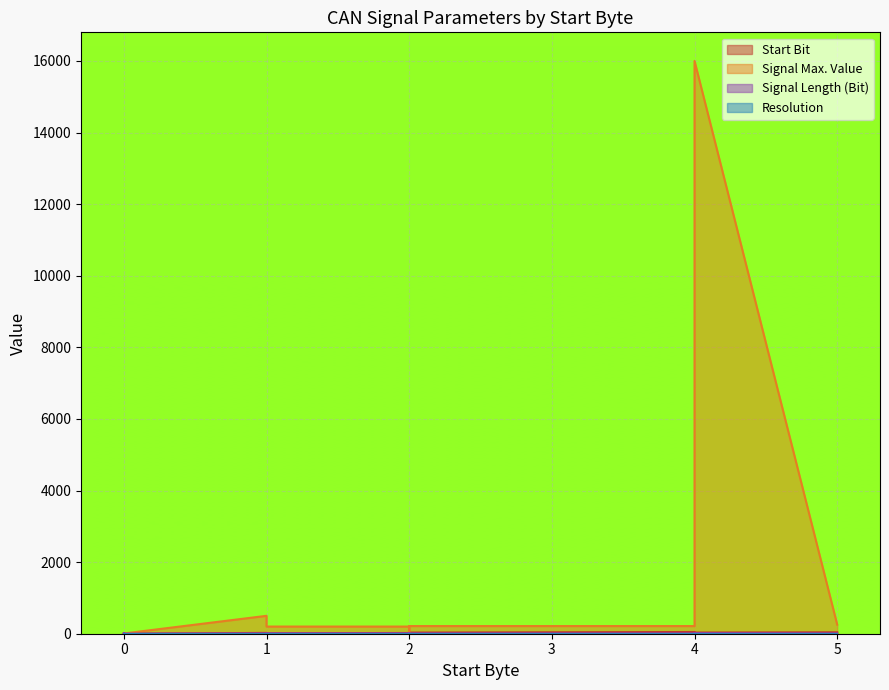

The Start Bit series shows 33.0 at 4. True or false?

True